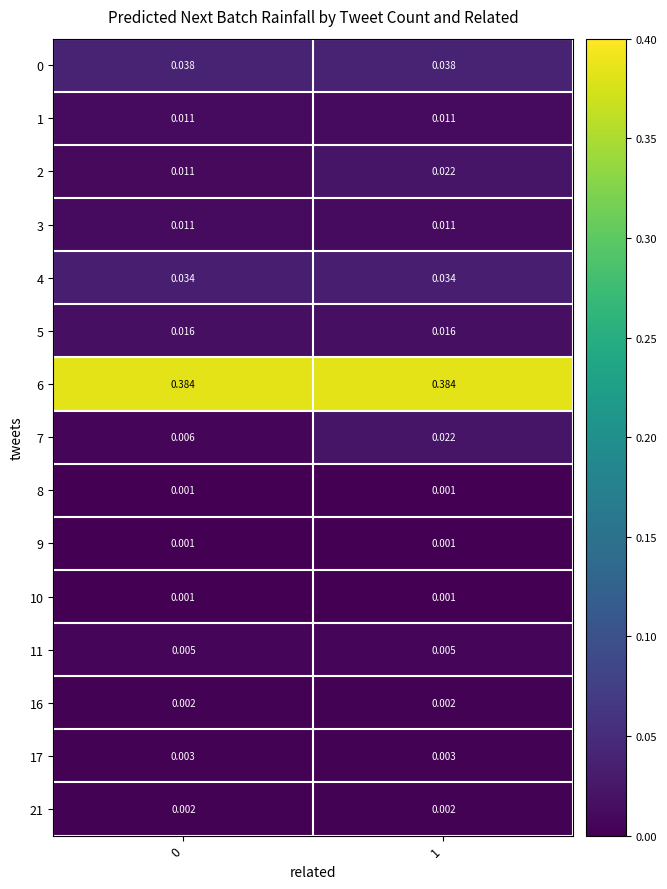

Count the number of categories in the chart.

2